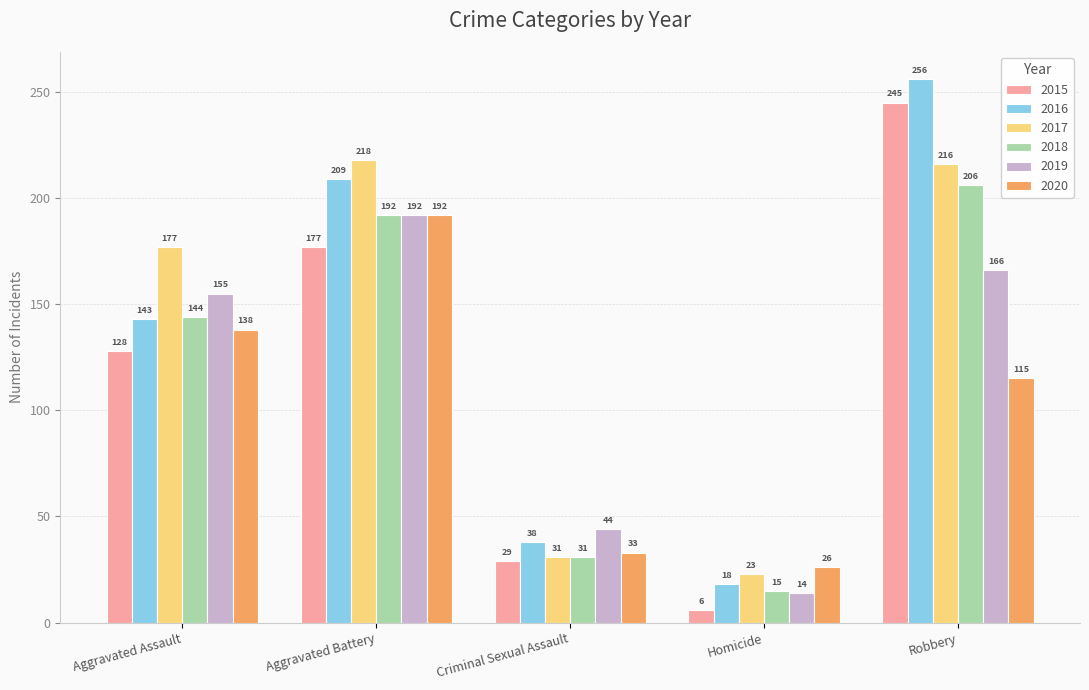

True or false: 2018 has a value of 25 at Homicide.

False